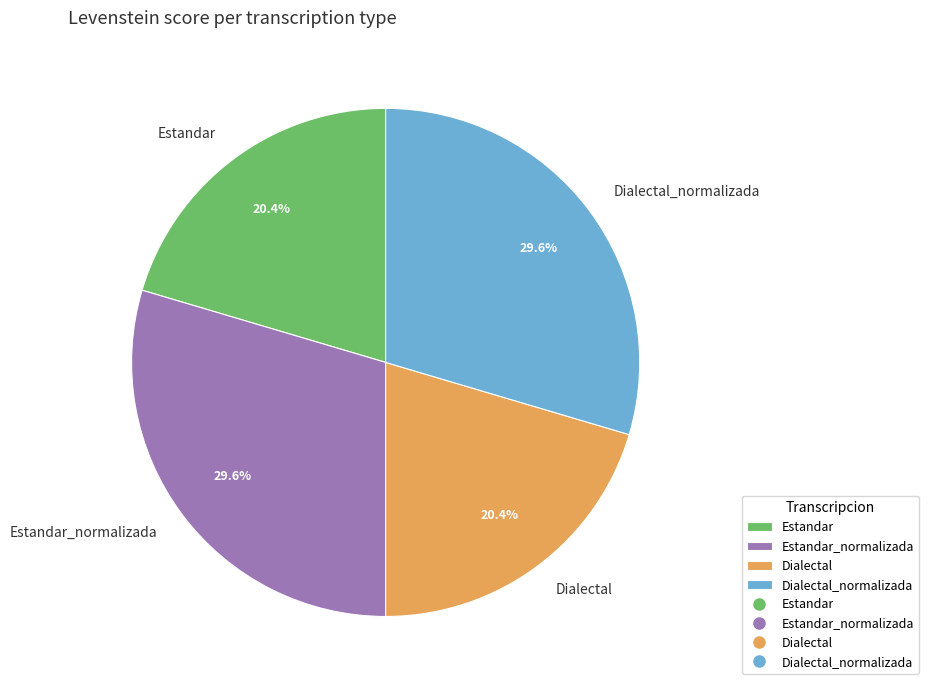

What percentage is NOT represented by Estandar_normalizada?

70.4%